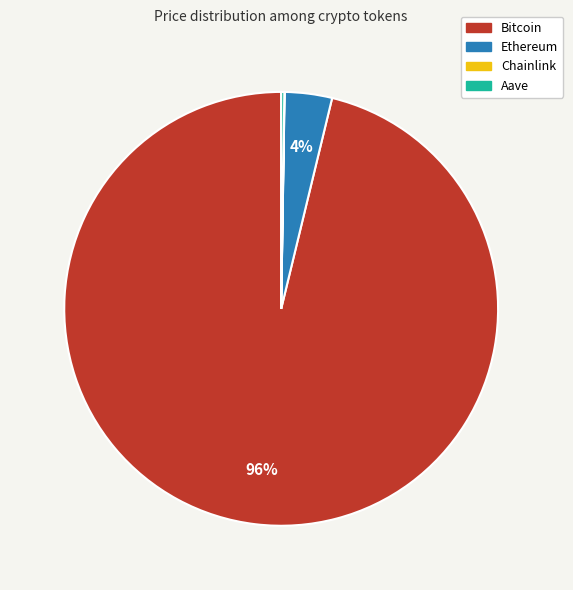

Which slice is the largest?

Bitcoin